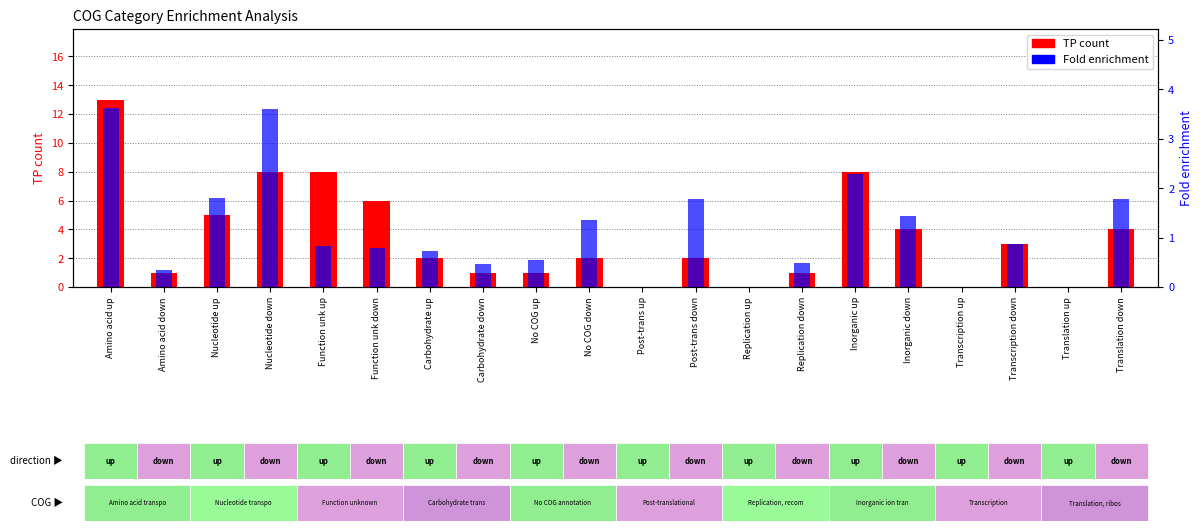

What is the sum of all TP count values?

69.0